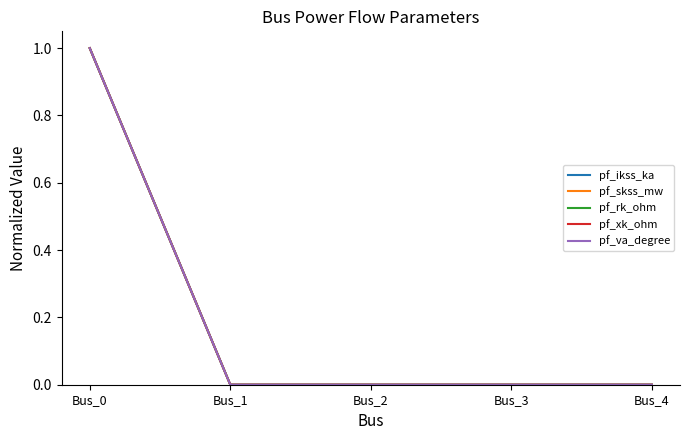

Reading left to right, list all the values displayed in this chart.

pf_ikss_ka: 1	0	0	0	0
pf_skss_mw: 1	0	0	0	0
pf_rk_ohm: 1	0	0	0	0
pf_xk_ohm: 1	0	0	0	0
pf_va_degree: 1	0	0	0	0